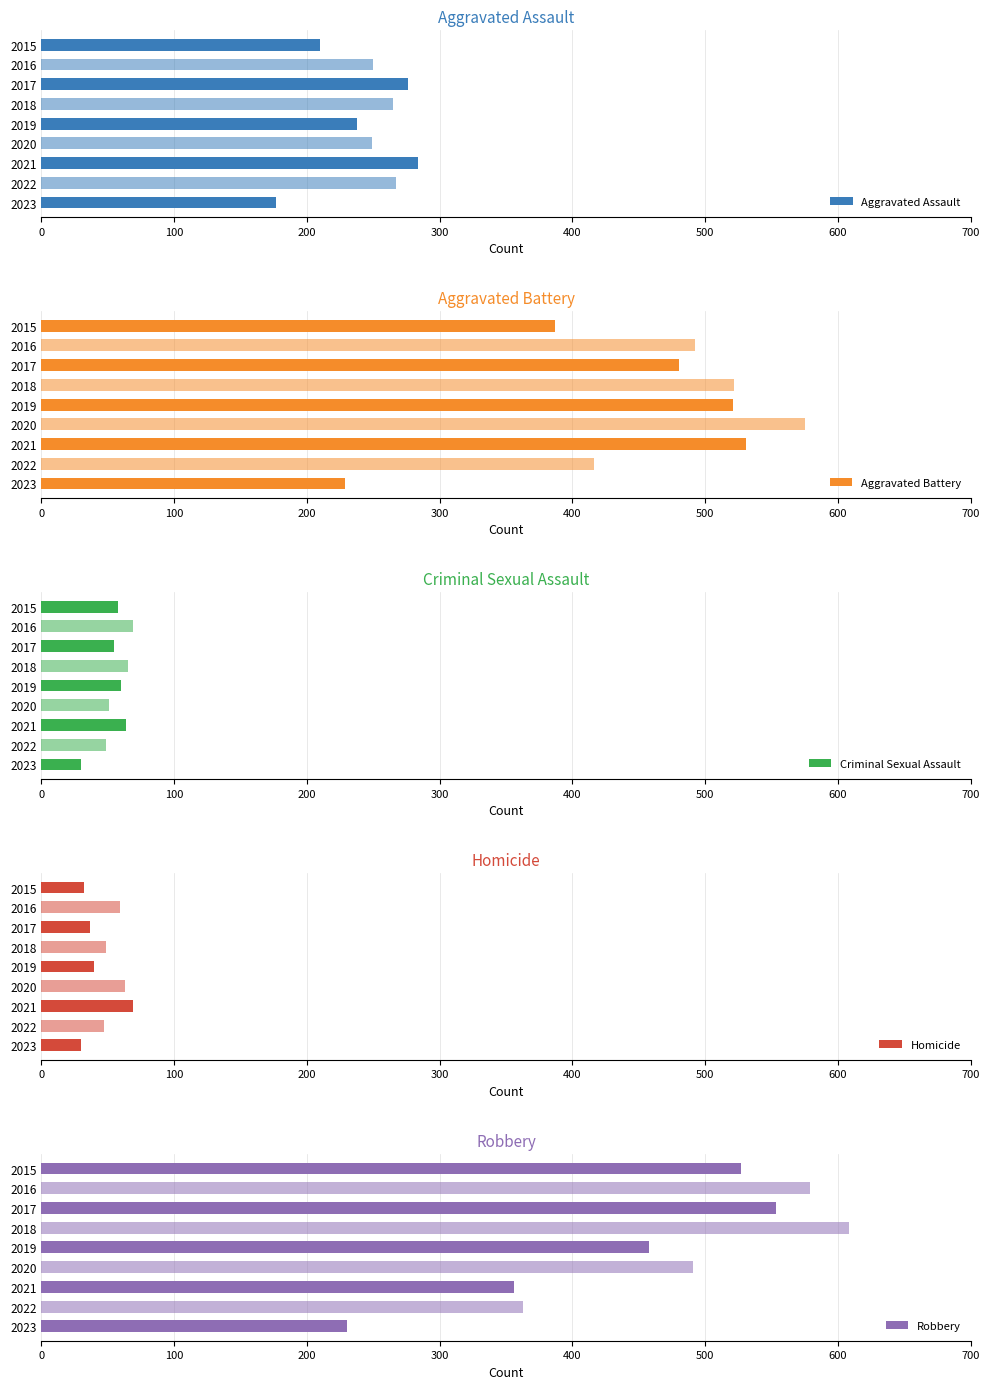

Is it true that Aggravated Assault equals 265 at 2018?

True